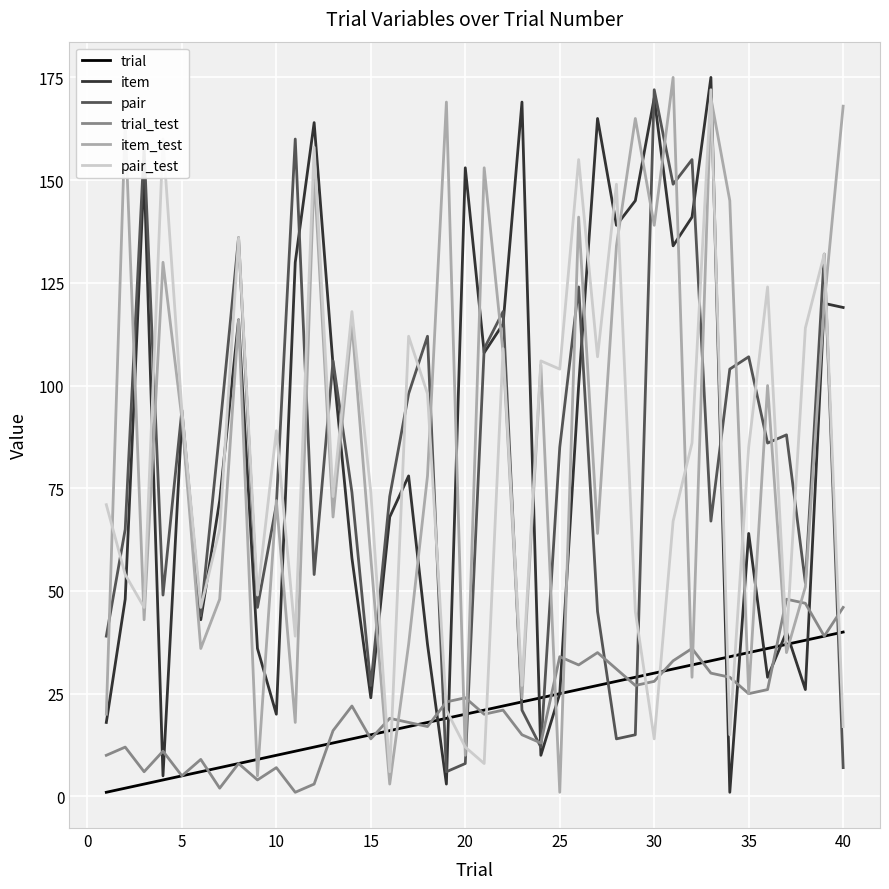

What is the lowest value of the item_test series?

1